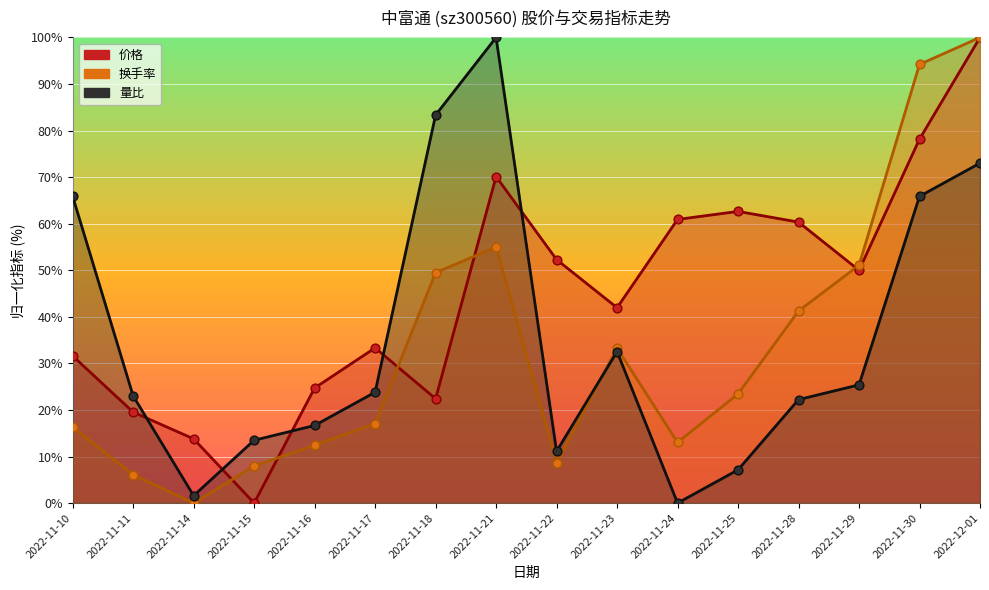

What are all the series names shown in the legend?

价格, 换手率, 量比